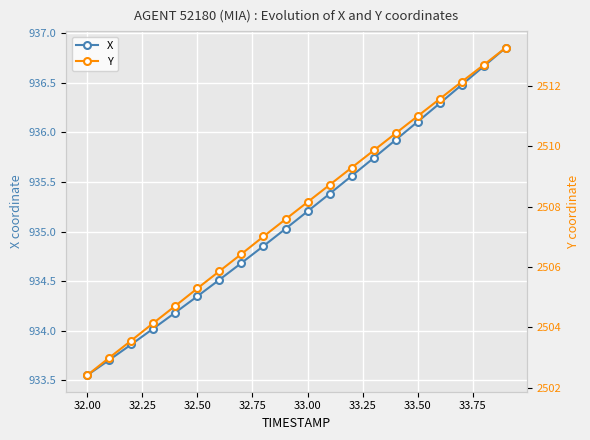

Which series has the widest spread of values?

Y